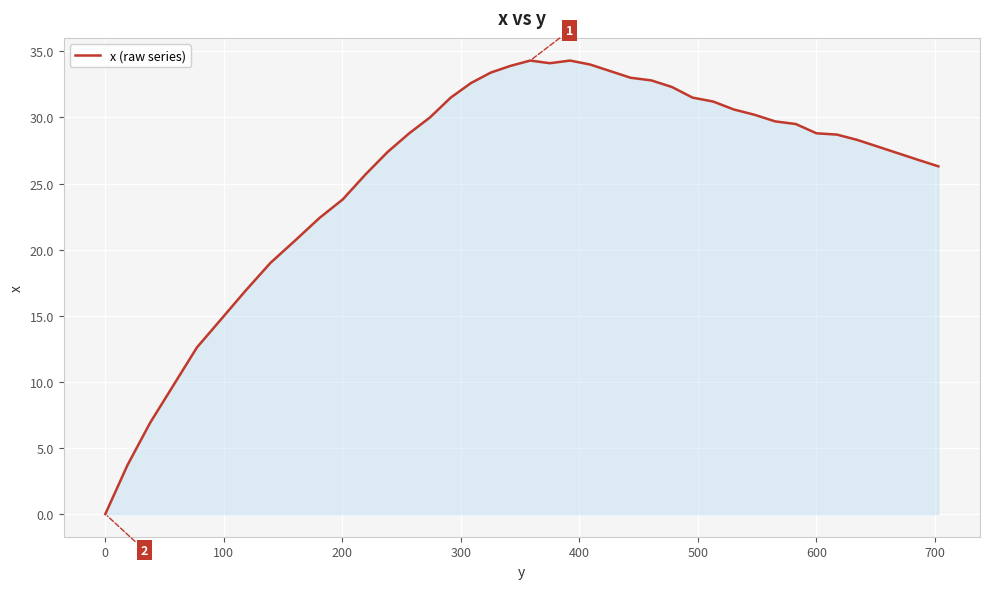

What is the greatest value displayed?

34.3